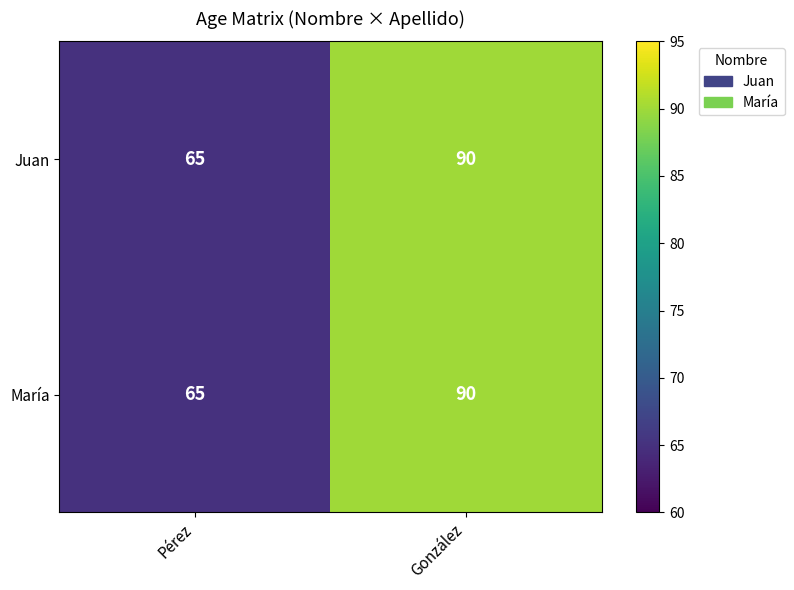

Reading right to left, extract all data points from this chart.

Juan: González=90	Pérez=65
María: González=90	Pérez=65